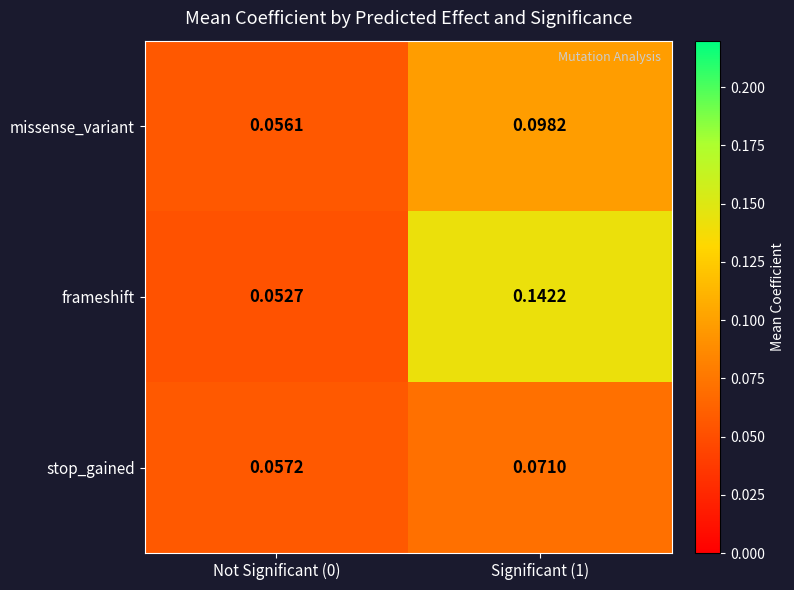

Rank the series at Not Significant (0) from lowest to highest value.

frameshift, missense_variant, stop_gained